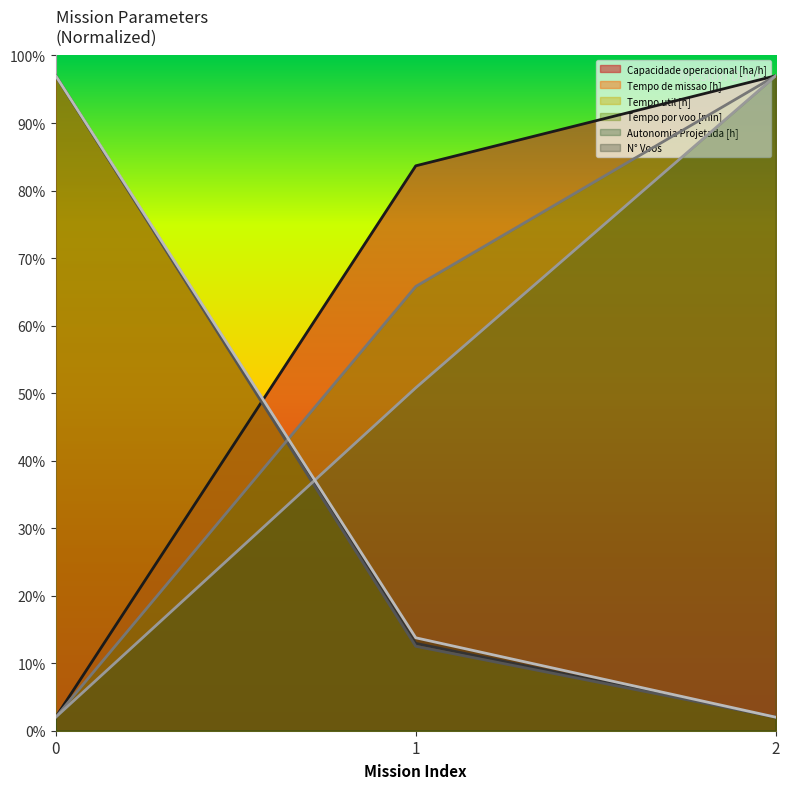

What are all the series names shown in the legend?

Capacidade operacional [ha/h], Tempo de missao [h], Tempo util [h], Tempo por voo [min], Autonomia Projetada [h], N° Voos